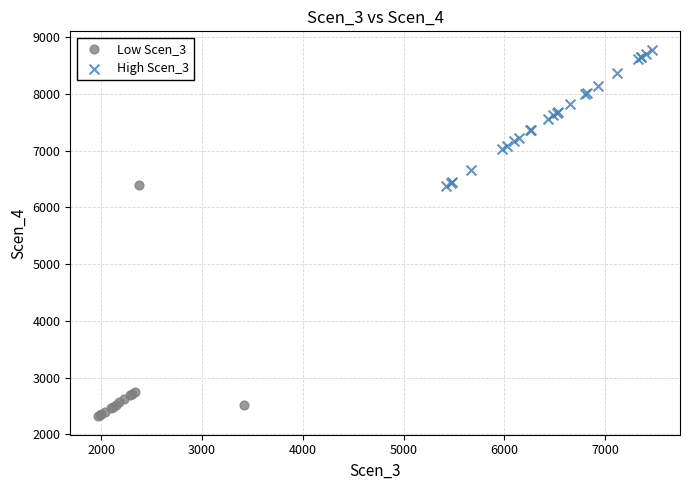

Which series has the largest Y range (max minus min)?

Low Scen_3